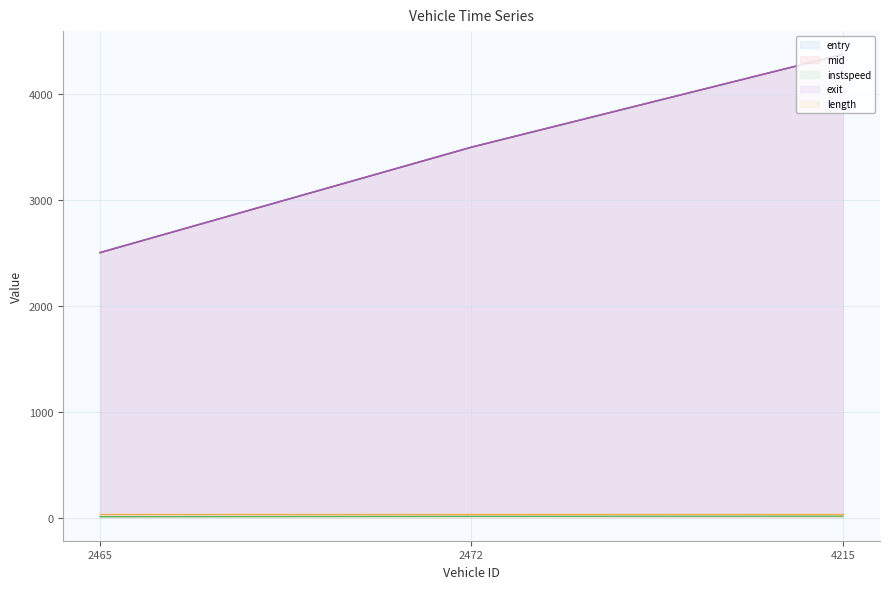

How many lines are shown in the chart?

5